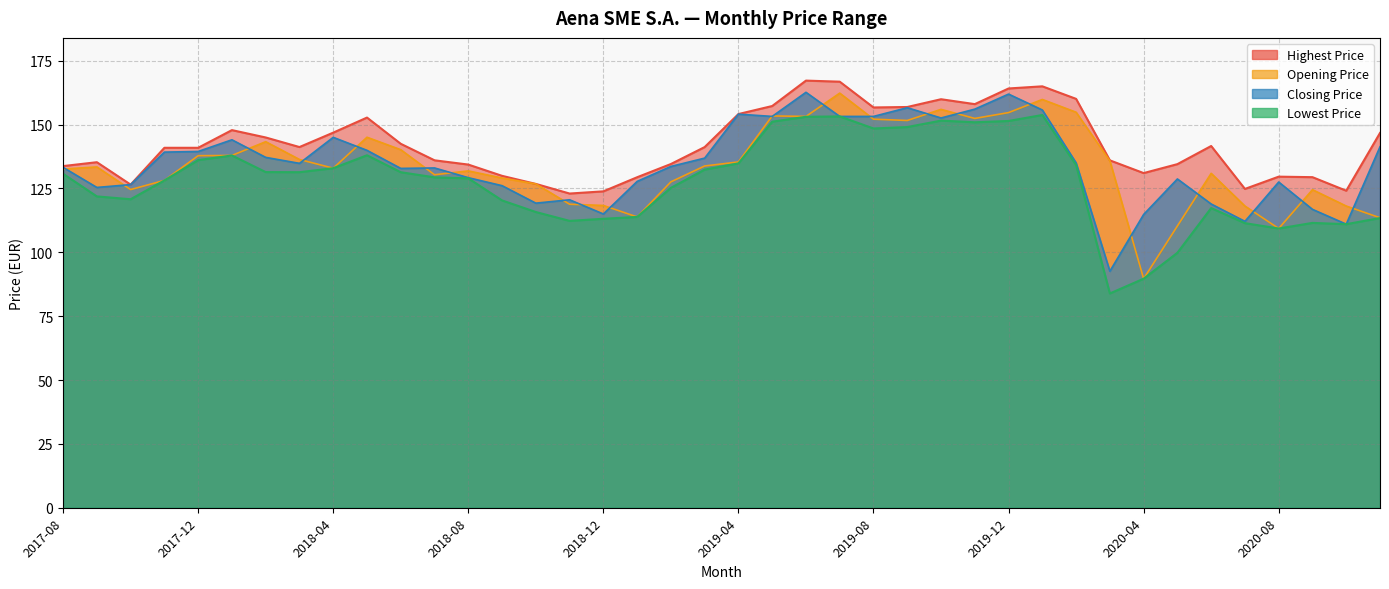

True or false: Highest Price and Opening Price intersect in this chart.

False